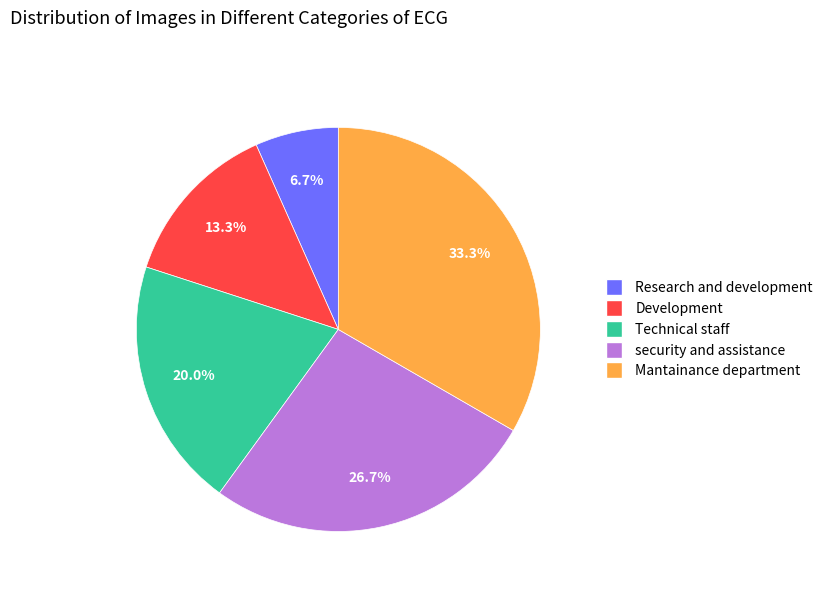

Which slice is the largest?

Mantainance department